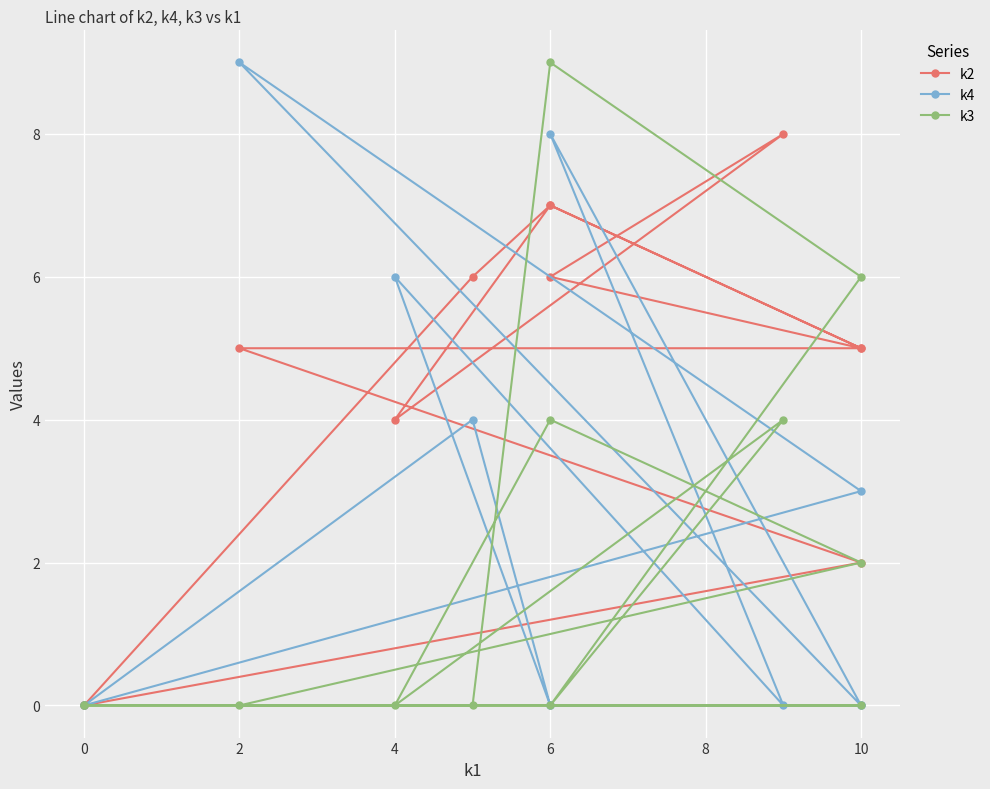

Which series ends up on top after the final intersection of k2 and k4?

k2